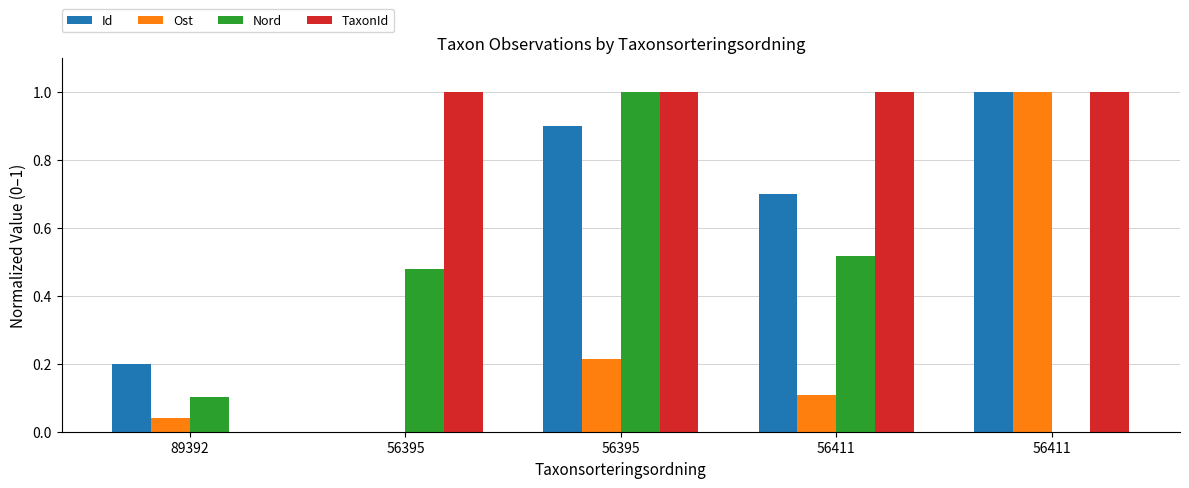

Reading left to right, transcribe all the data shown in this chart.

Id: 89392=0.2	56395=0.0	56395=0.9	56411=0.7	56411=1.0
Ost: 89392=0.0	56395=0.0	56395=0.2	56411=0.1	56411=1.0
Nord: 89392=0.1	56395=0.5	56395=1.0	56411=0.5	56411=0.0
TaxonId: 89392=0.0	56395=1.0	56395=1.0	56411=1.0	56411=1.0